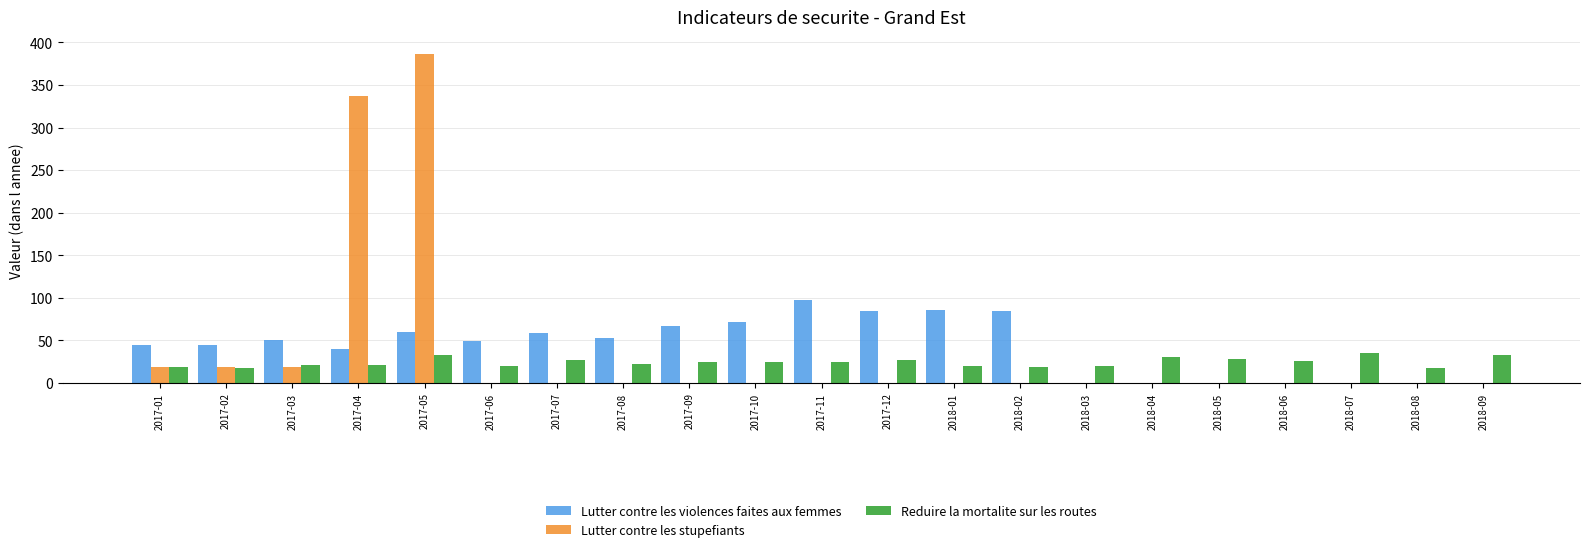

Is the value of Lutter contre les stupefiants at 2017-03 greater than the value of Lutter contre les violences faites aux femmes at 2017-05?

No